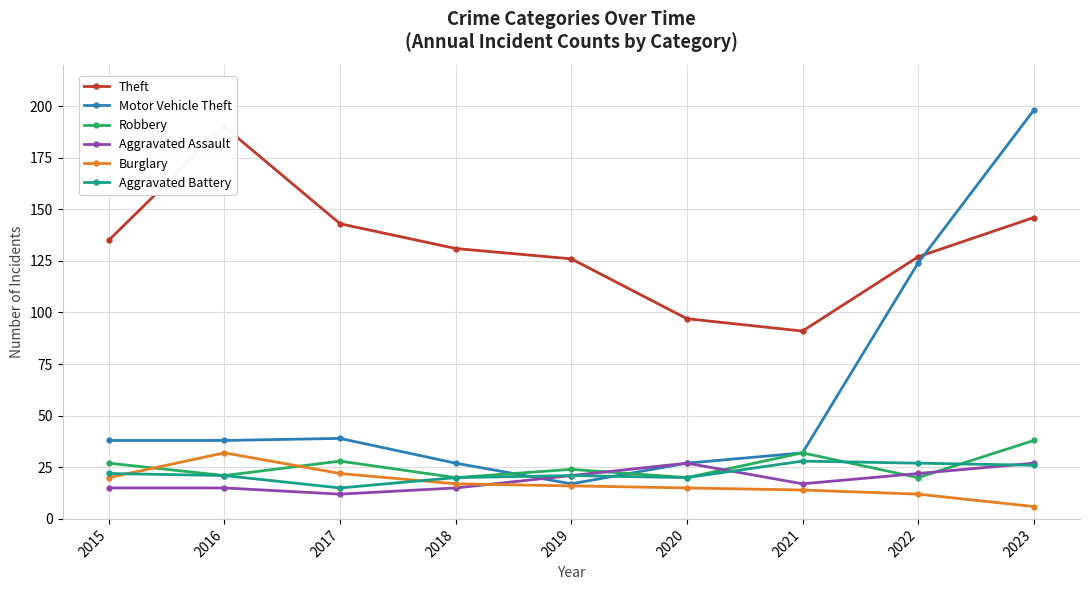

True or false: Aggravated Battery and Motor Vehicle Theft cross at least once.

True